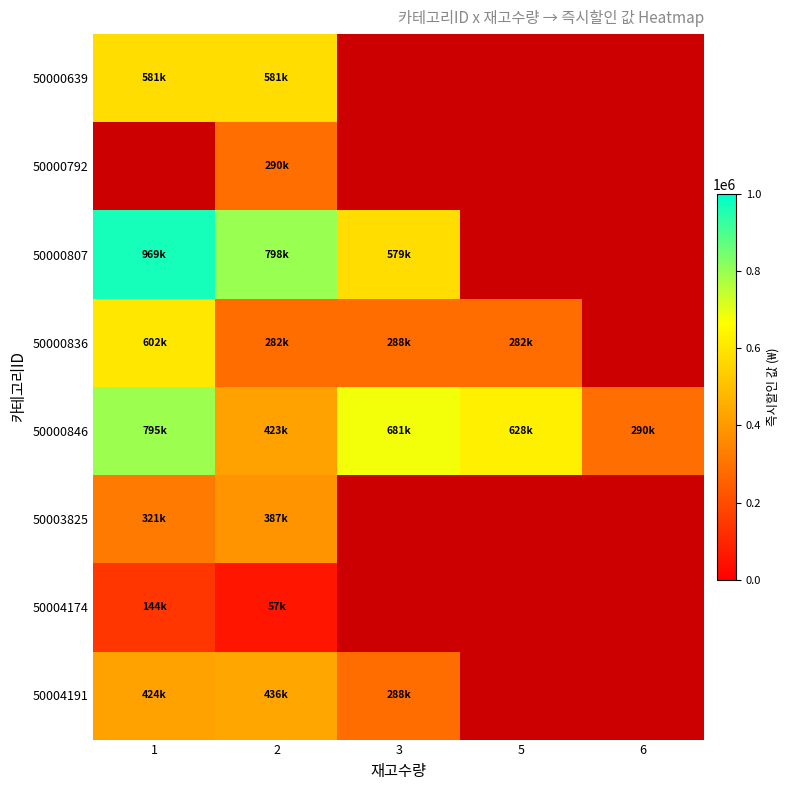

What is the difference between the maximum and minimum values in the 50000807 series?

390000.0